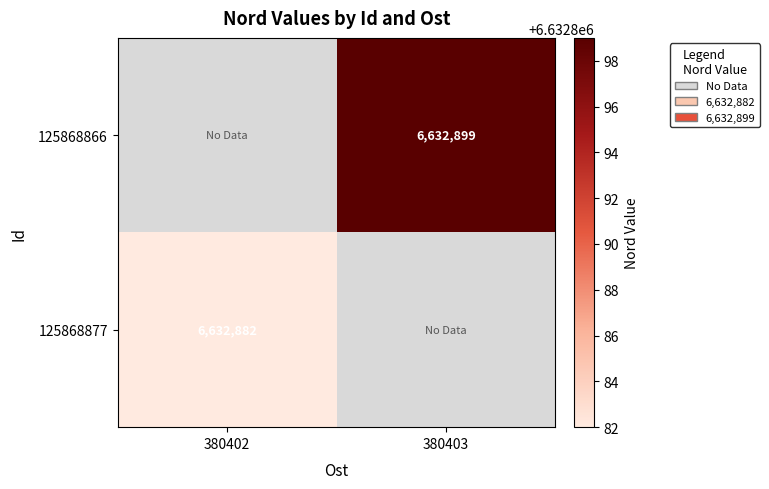

The 125868877 series shows 9675014 at 380402. True or false?

False